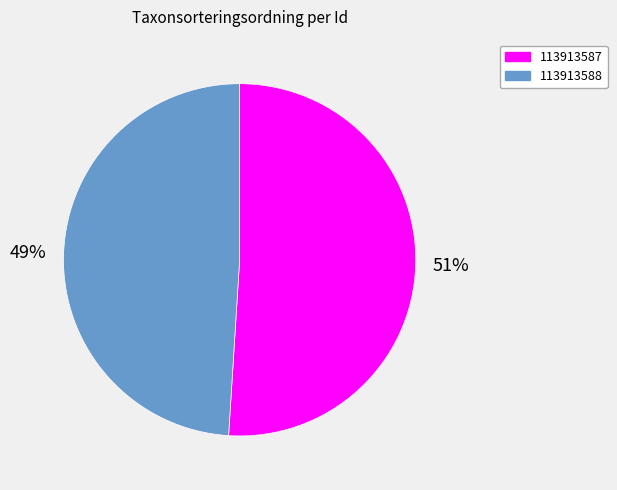

To the nearest percent, what portion does 113913587 represent?

51%